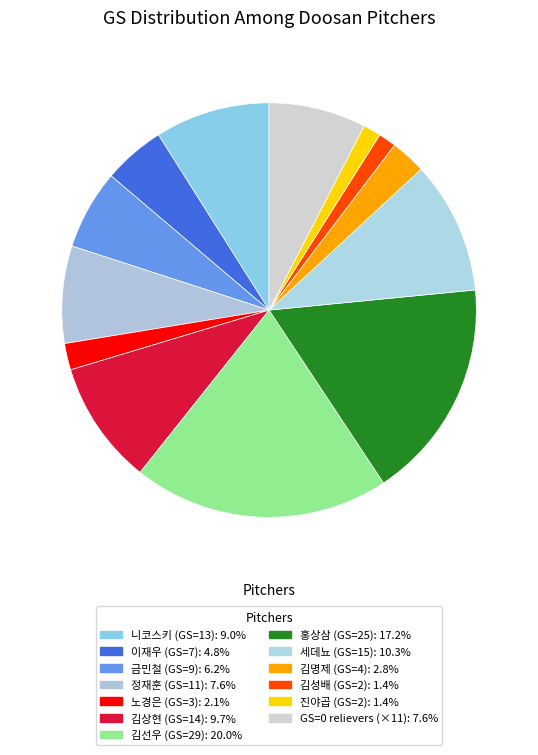

How many segments does this pie chart have?

13